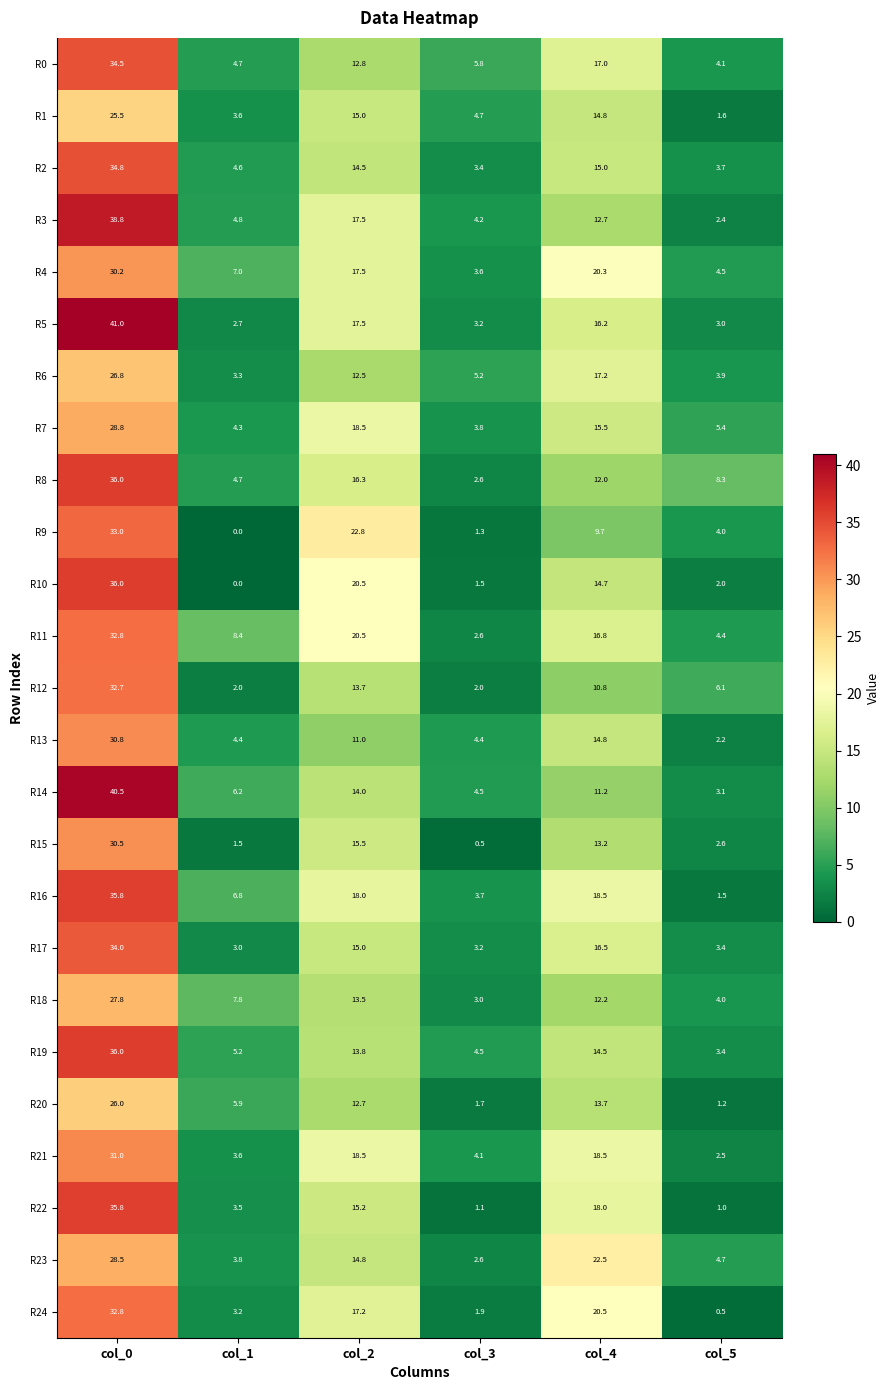

At which category is the sum across all series the highest?

col_0